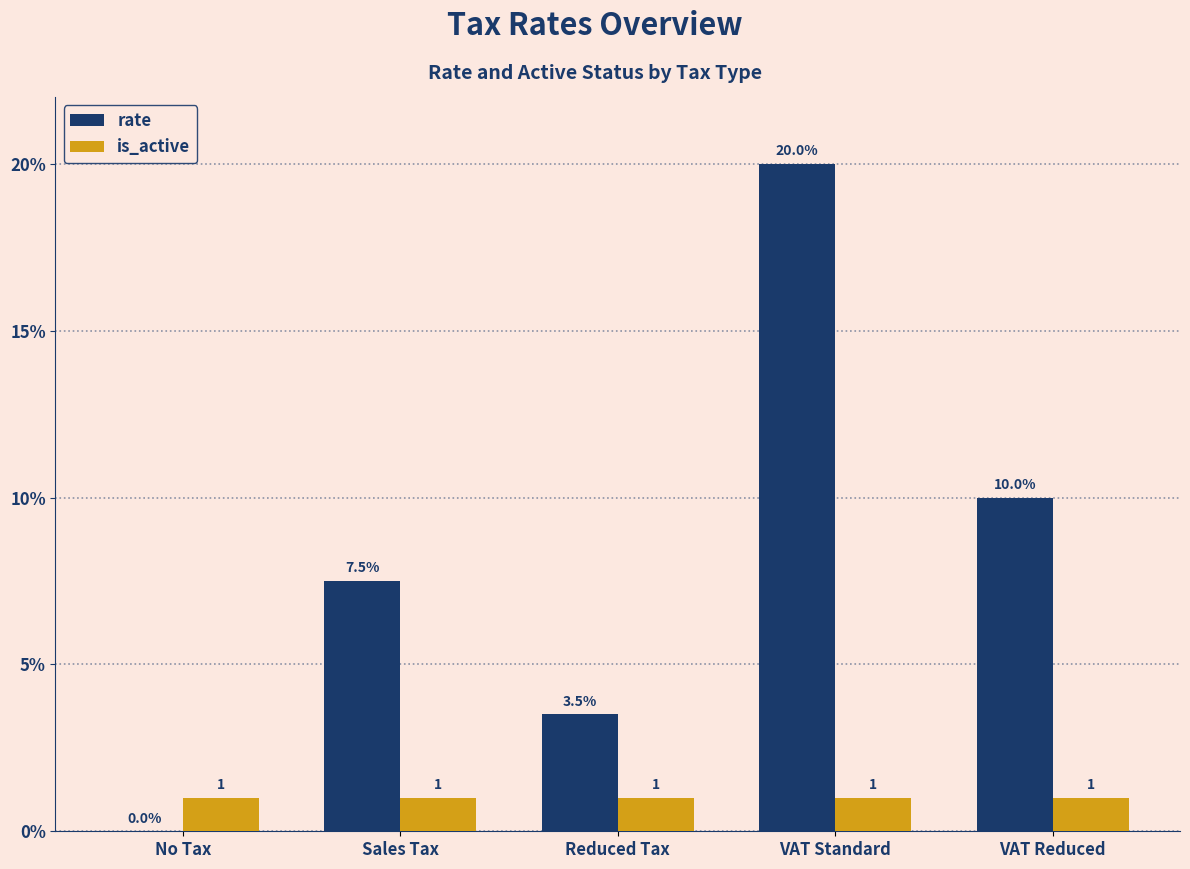

Between Sales Tax and VAT Reduced, which series saw the biggest shift?

rate